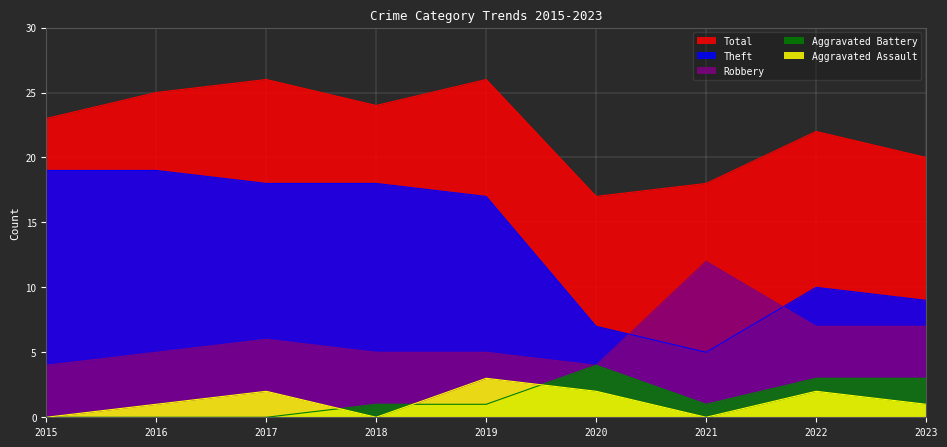

Reading left to right, what are all the values shown in this chart?

Total: 23	25	26	24	26	17	18	22	20
Theft: 19	19	18	18	17	7	5	10	9
Robbery: 4	5	6	5	5	4	12	7	7
Aggravated Battery: 0	0	0	1	1	4	1	3	3
Aggravated Assault: 0	1	2	0	3	2	0	2	1